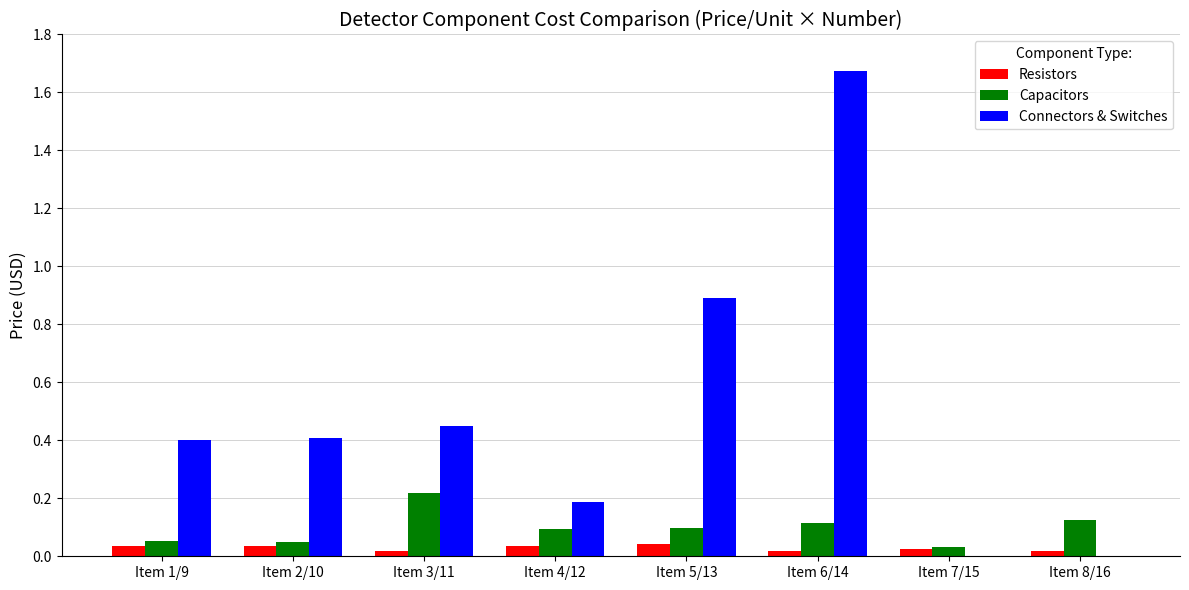

Which series changed the most between Item 4/12 and Item 8/16?

Connectors & Switches